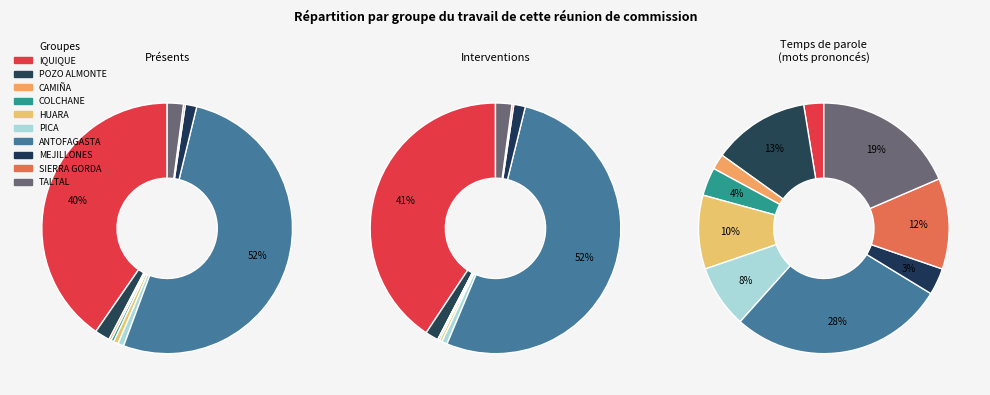

Is it true that ANTOFAGASTA is 35% of the pie?

False